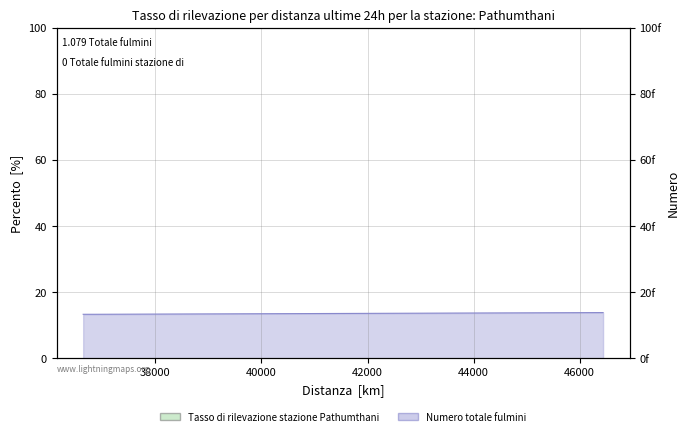

Reading right to left, extract all data points from this chart.

13.8	13.8	13.3	13.3